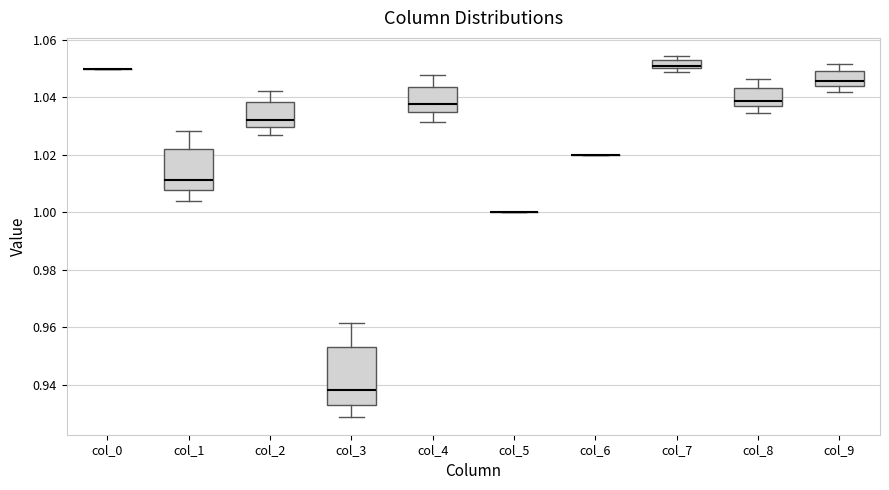

Where is the upper edge of the box for col_2 on the y-axis? The values are not printed on the chart, so give them approximately, as read against the axis.

1.038